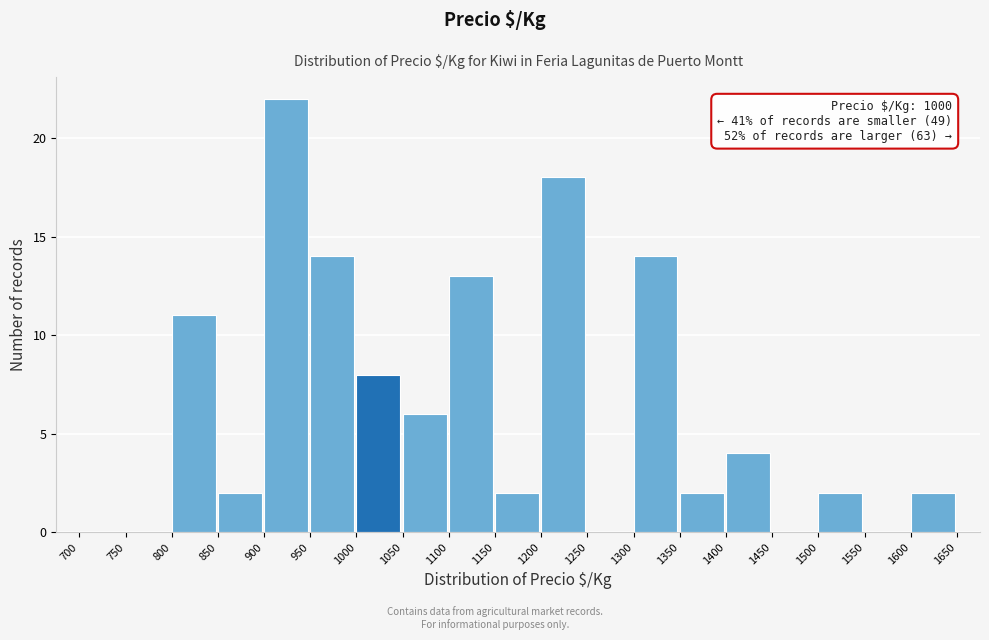

Over which range of the x-axis is the bar tallest?

900 to 950